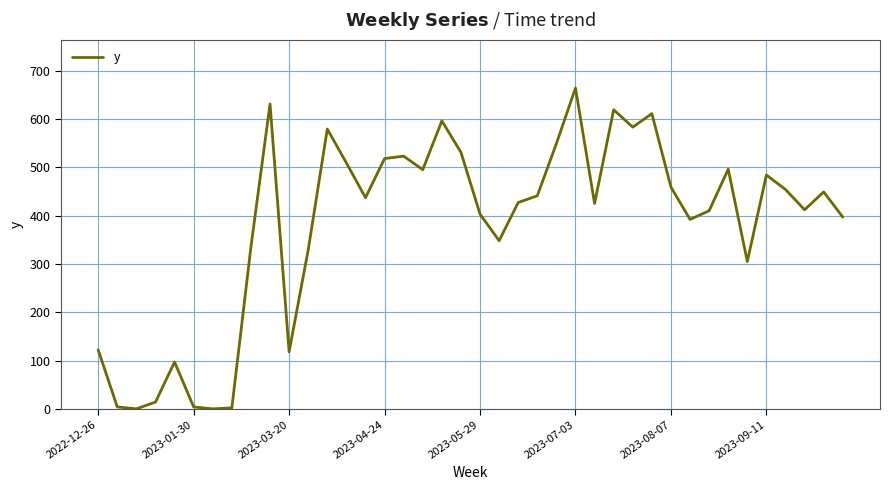

What is the difference between the maximum and minimum values?

664